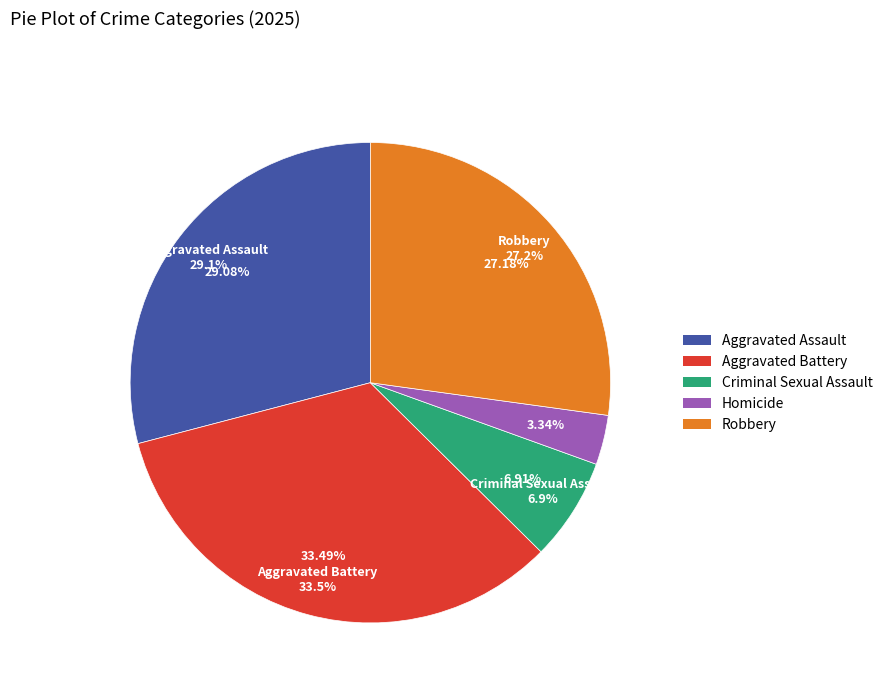

Which has a higher value, Homicide or Aggravated Battery?

Aggravated Battery